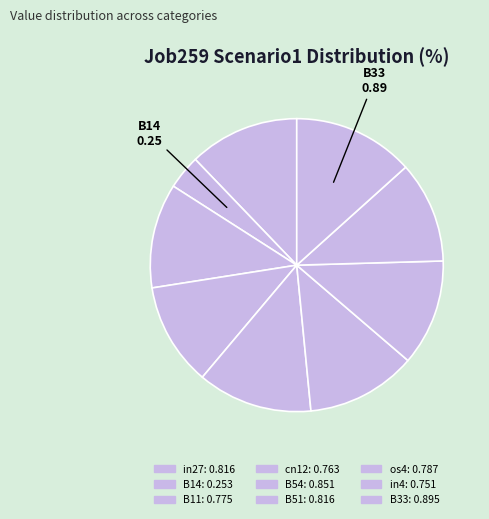

Count the number of slices in the pie.

9